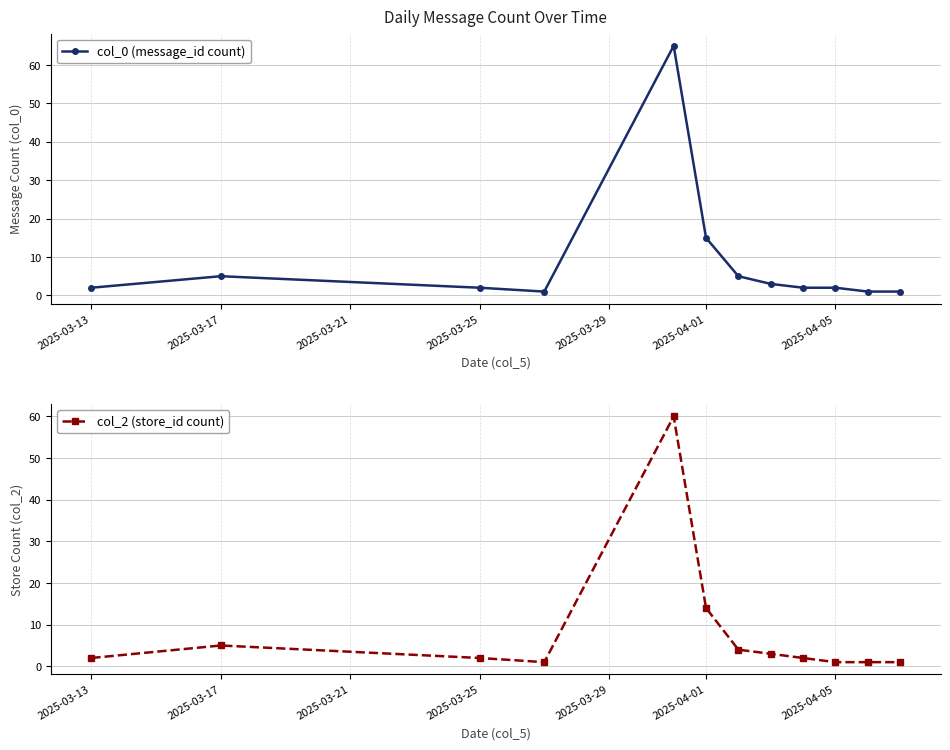

At which category does col_0 (message_id count) reach its first local peak?

2025-03-17